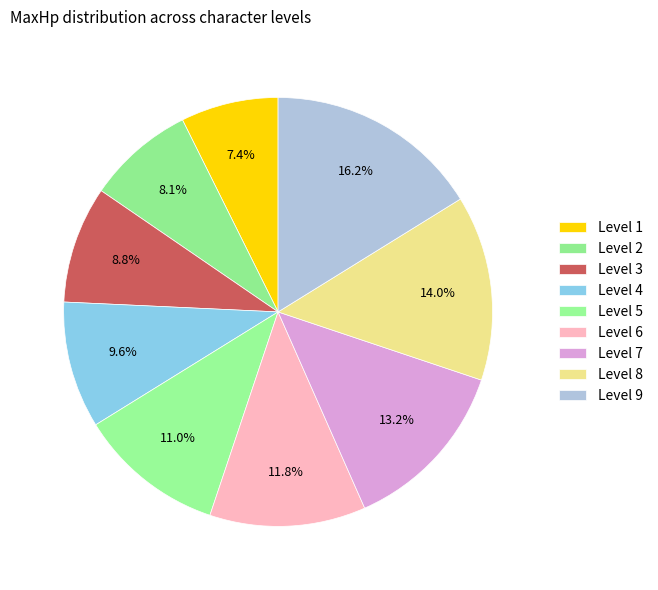

Does Level 1 represent more than half of the total?

No